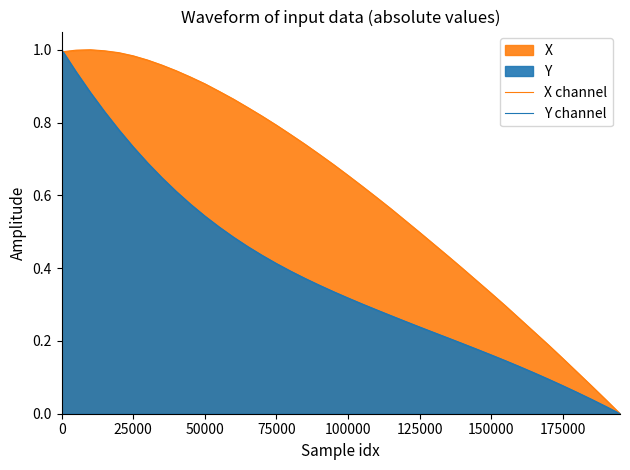

The value of Y channel at 50000 is 1.0. True or false?

False